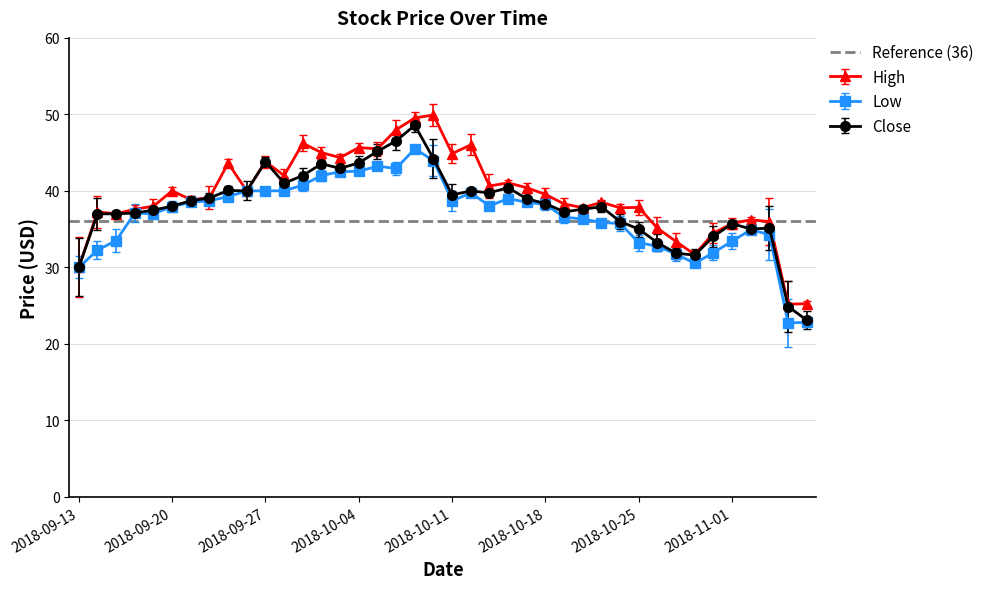

At which label is High closest to 37?

2018-09-17